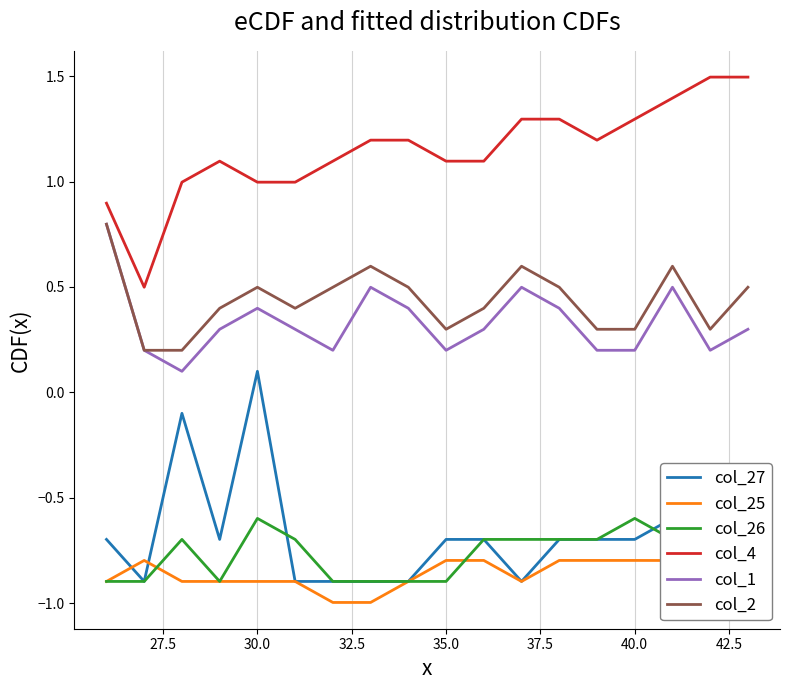

What is the highest value of the col_1 series?

0.8